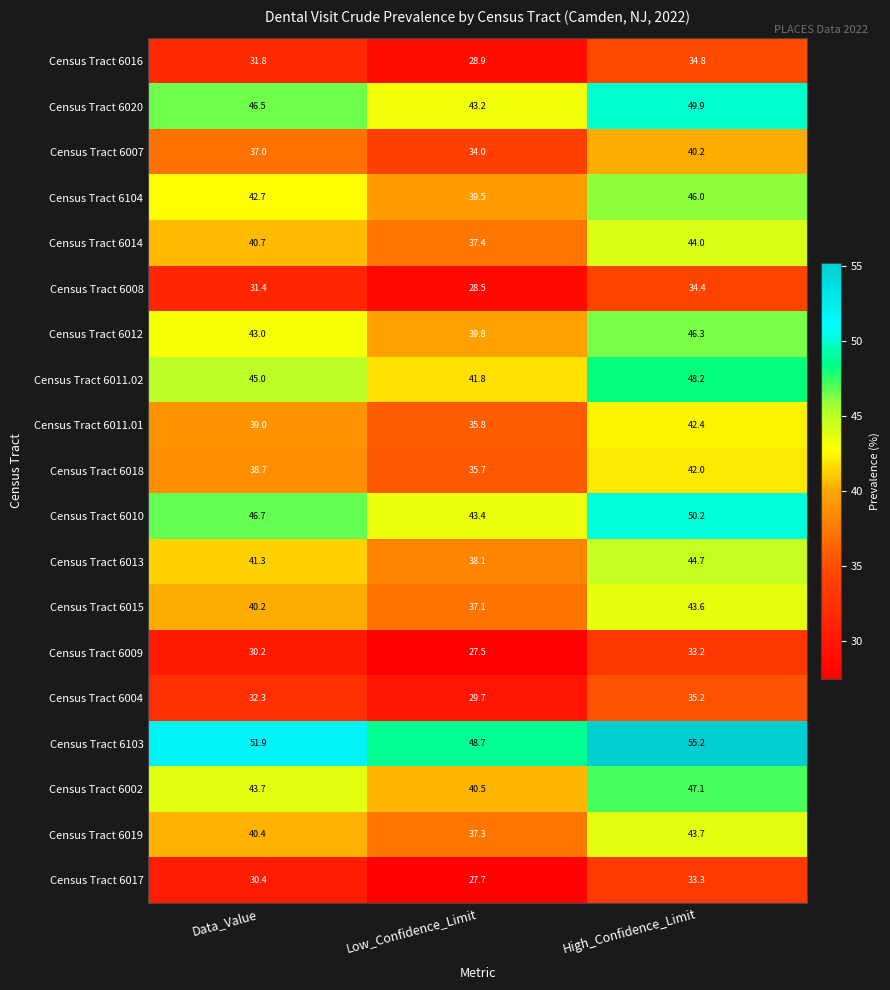

What is the sum of the Census Tract 6104 values at Low_Confidence_Limit and Data_Value?

82.2